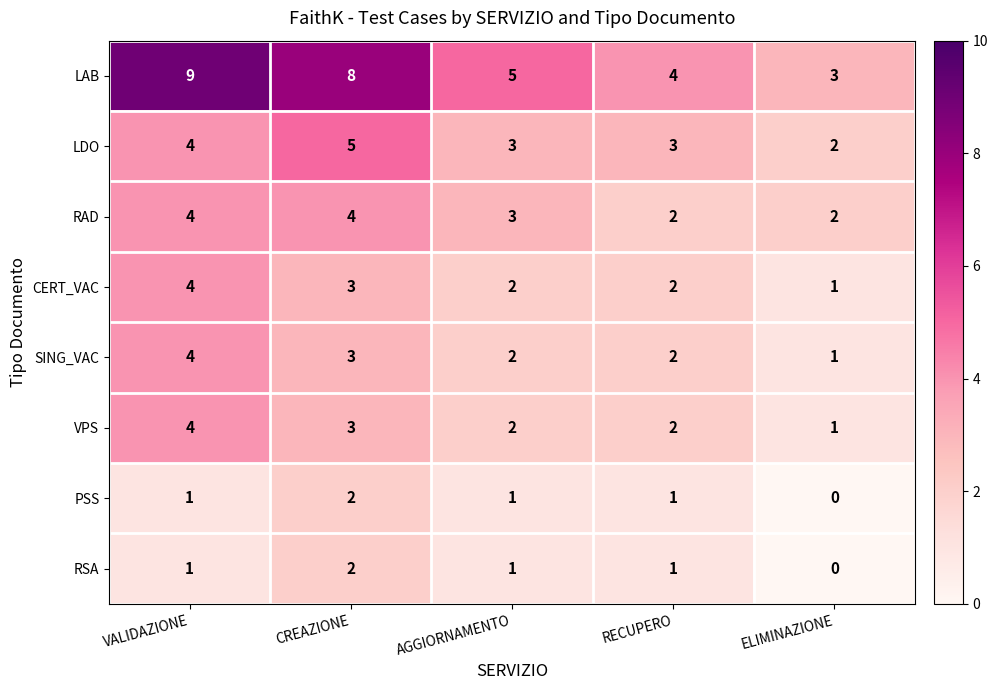

Which series has the largest total across all categories?

LAB